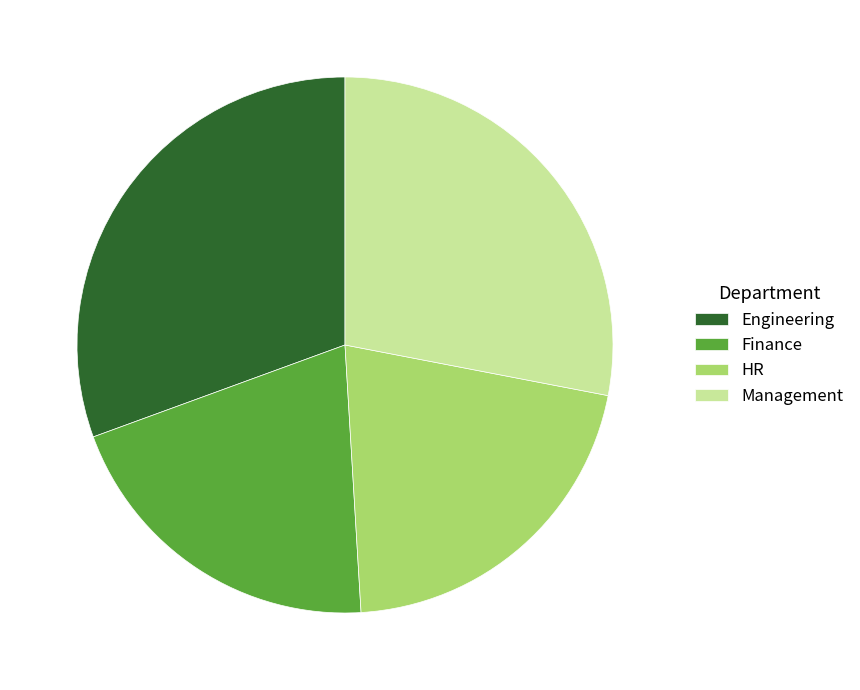

True or false: HR accounts for 6% of the total.

False